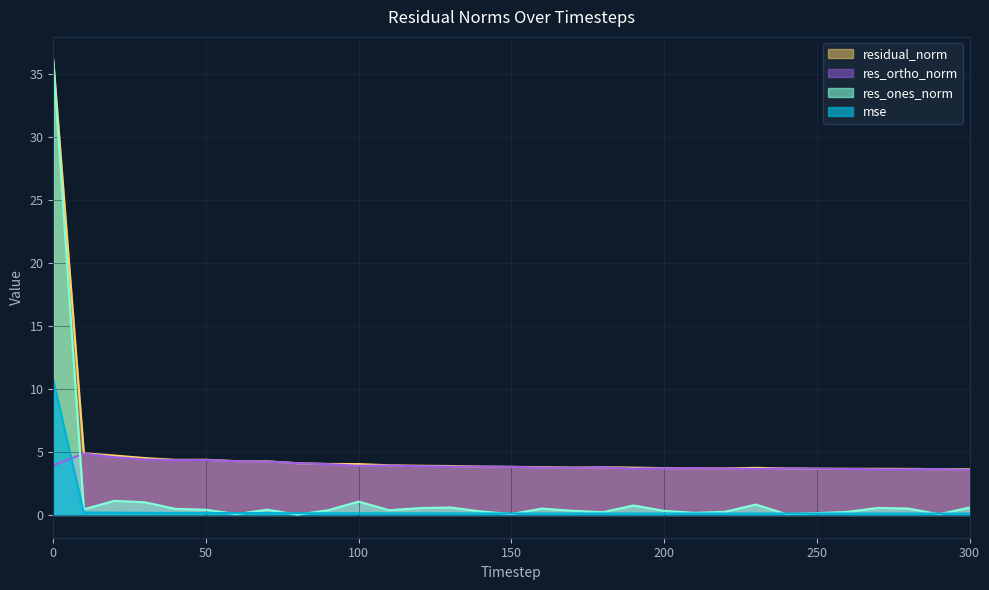

What is the difference between the second highest and minimum values in the mse series?

0.1